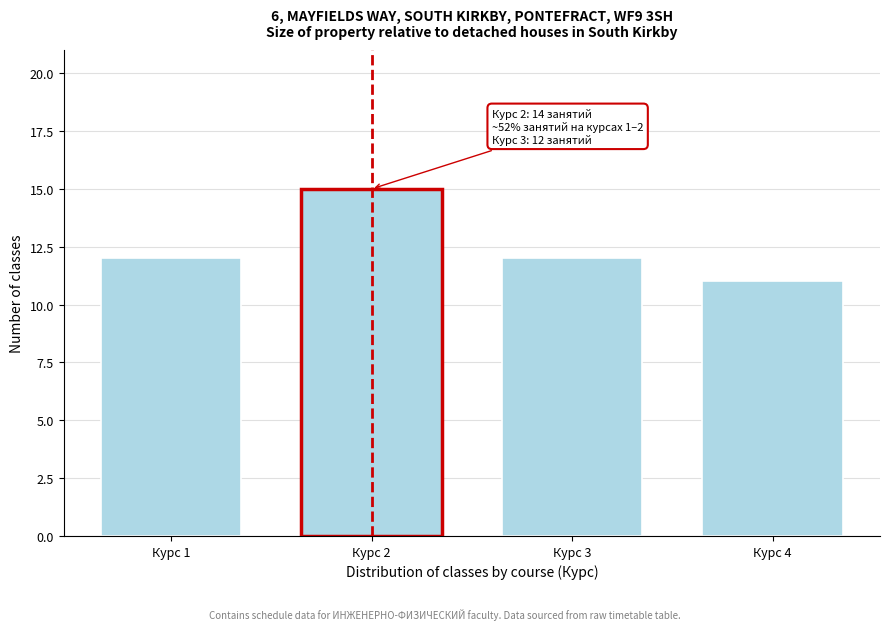

Reading left to right, what are all the values shown in this chart?

12	15	12	11